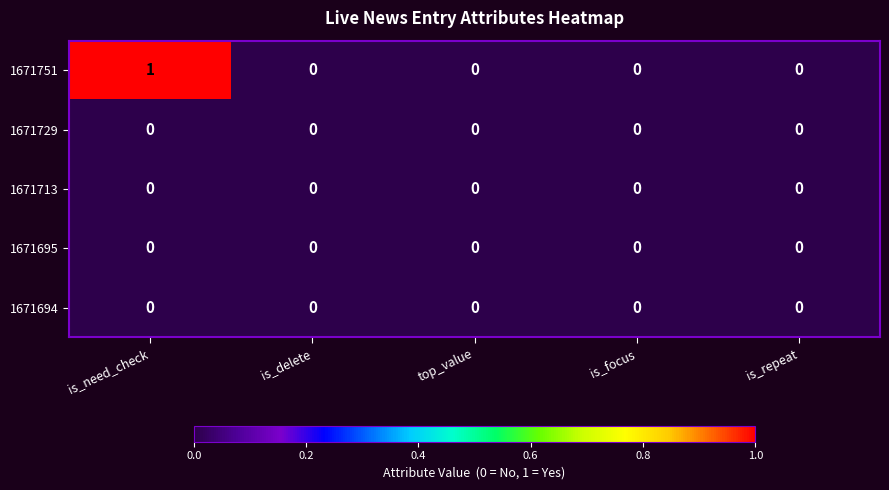

Which series has the largest total across all categories?

1671751